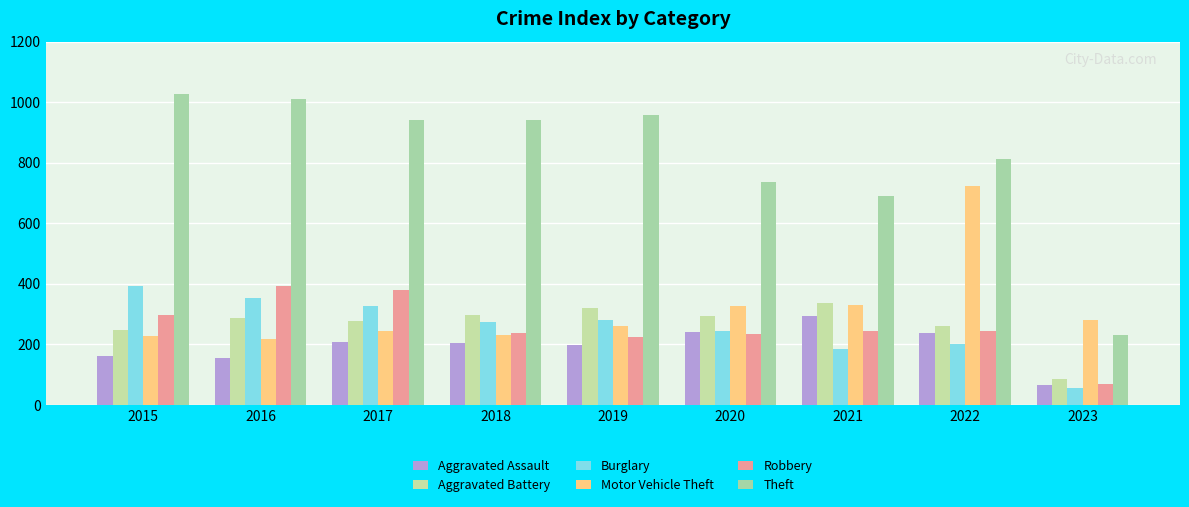

How many bars are there in each group?

6